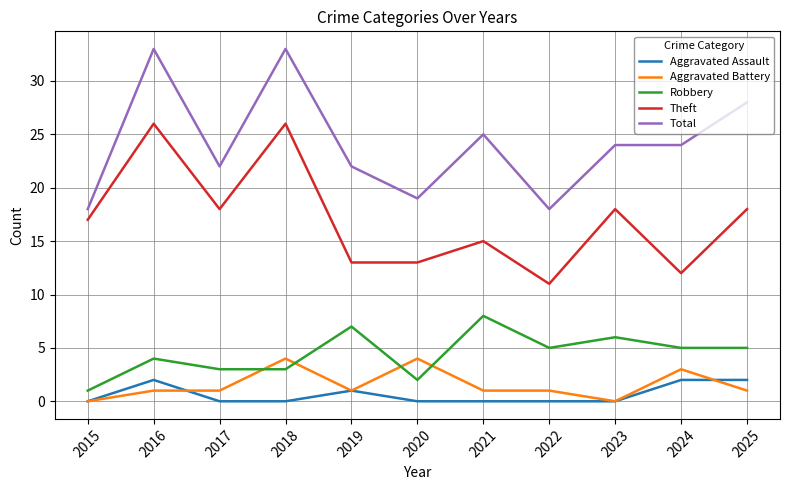

What is the spread (max minus min) of values at 2023?

24